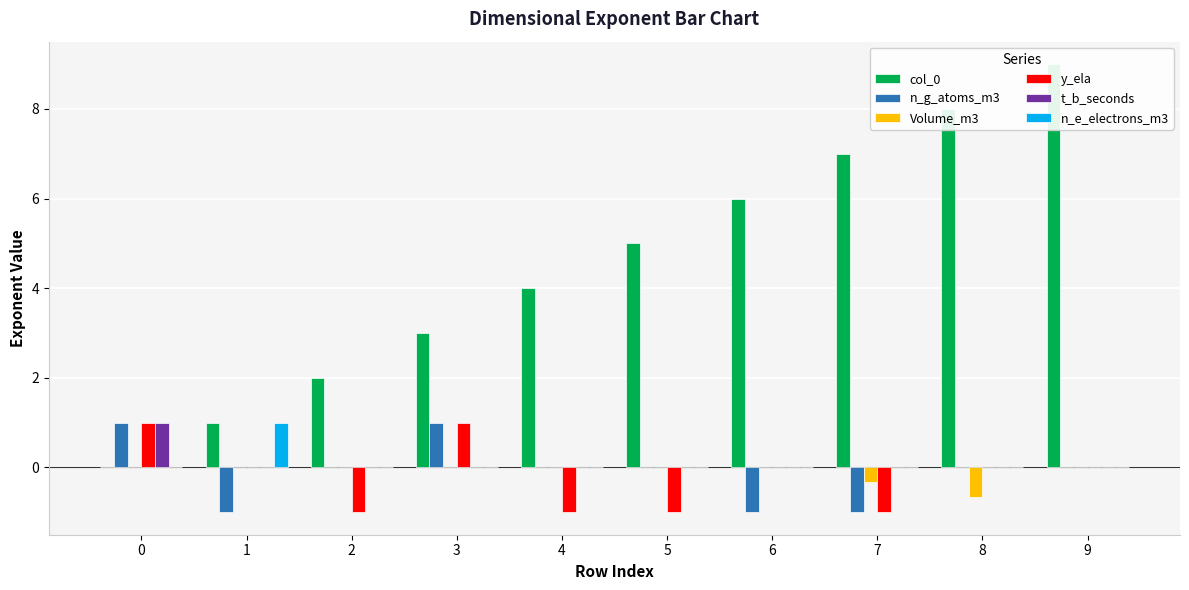

Is the value of n_e_electrons_m3 at 6 greater than the value of n_g_atoms_m3 at 4?

No